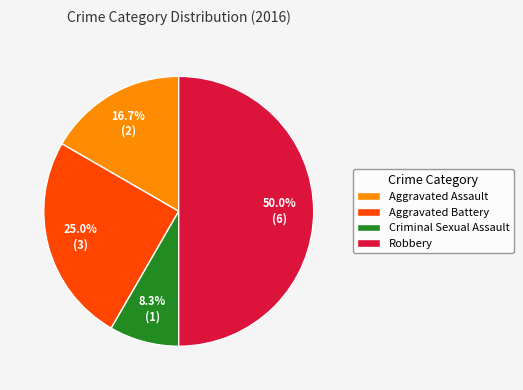

To the nearest percent, what percentage of the pie is Aggravated Battery?

25%